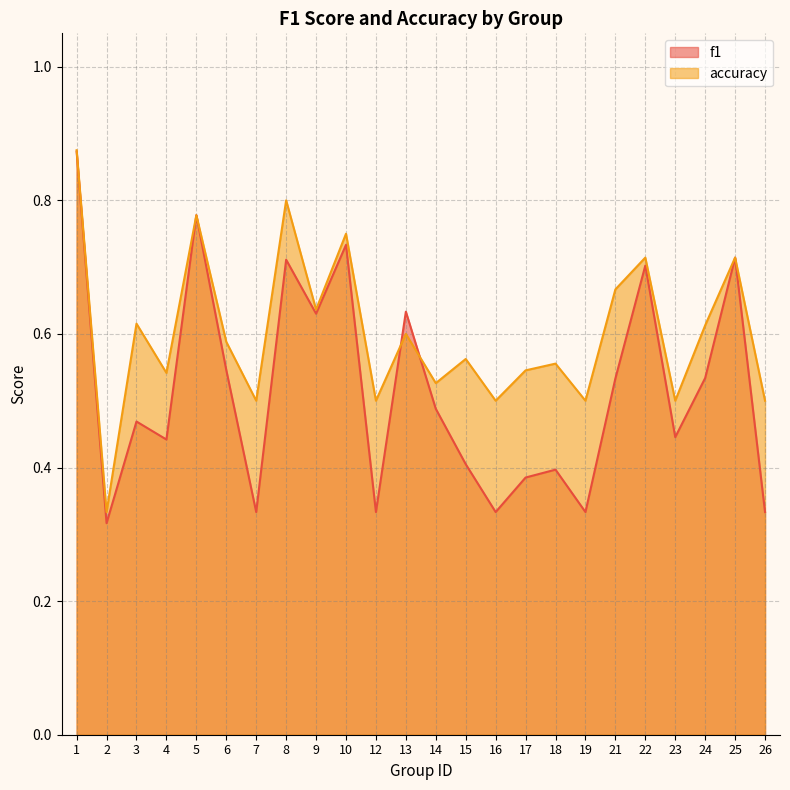

Which series ends up on top after the final intersection of f1 and accuracy?

accuracy